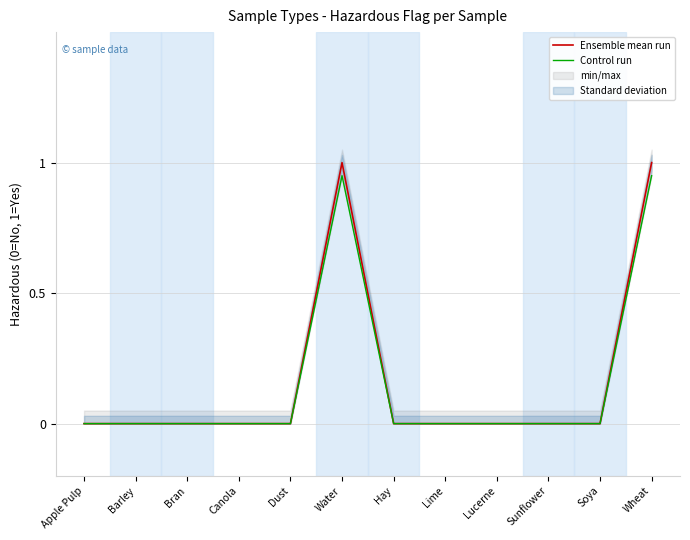

Reading right to left, what are all the values shown in this chart?

Ensemble mean run: 1.0	0.0	0.0	0.0	0.0	0.0	1.0	0.0	0.0	0.0	0.0	0.0
Control run: 0.9	0.0	0.0	0.0	0.0	0.0	0.9	0.0	0.0	0.0	0.0	0.0